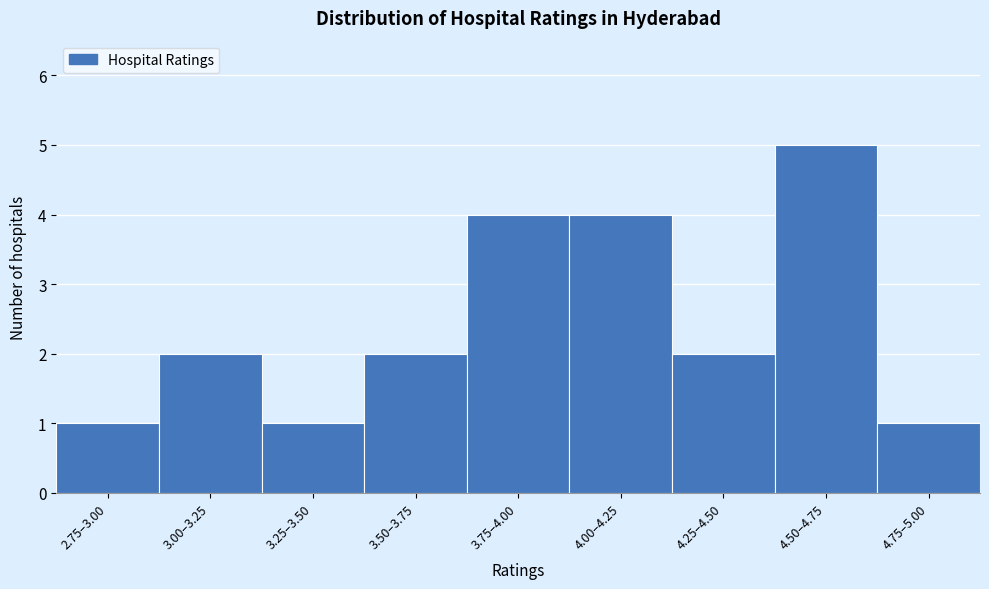

Reading left to right, what are all the values shown in this chart?

1	2	1	2	4	4	2	5	1